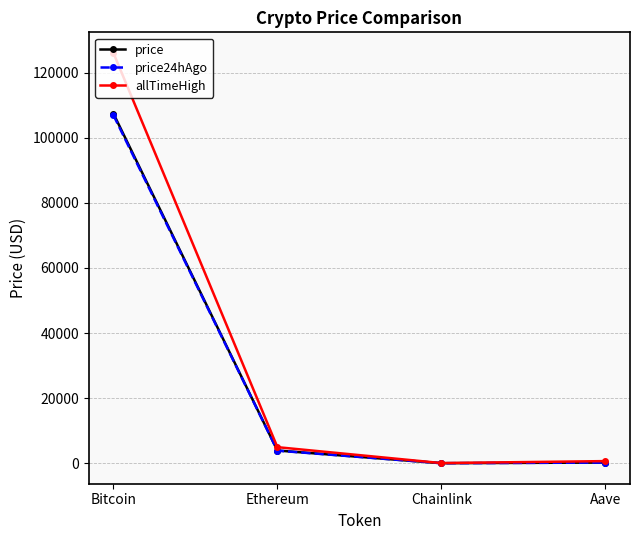

True or false: allTimeHigh has more than 0 interior local peaks.

False